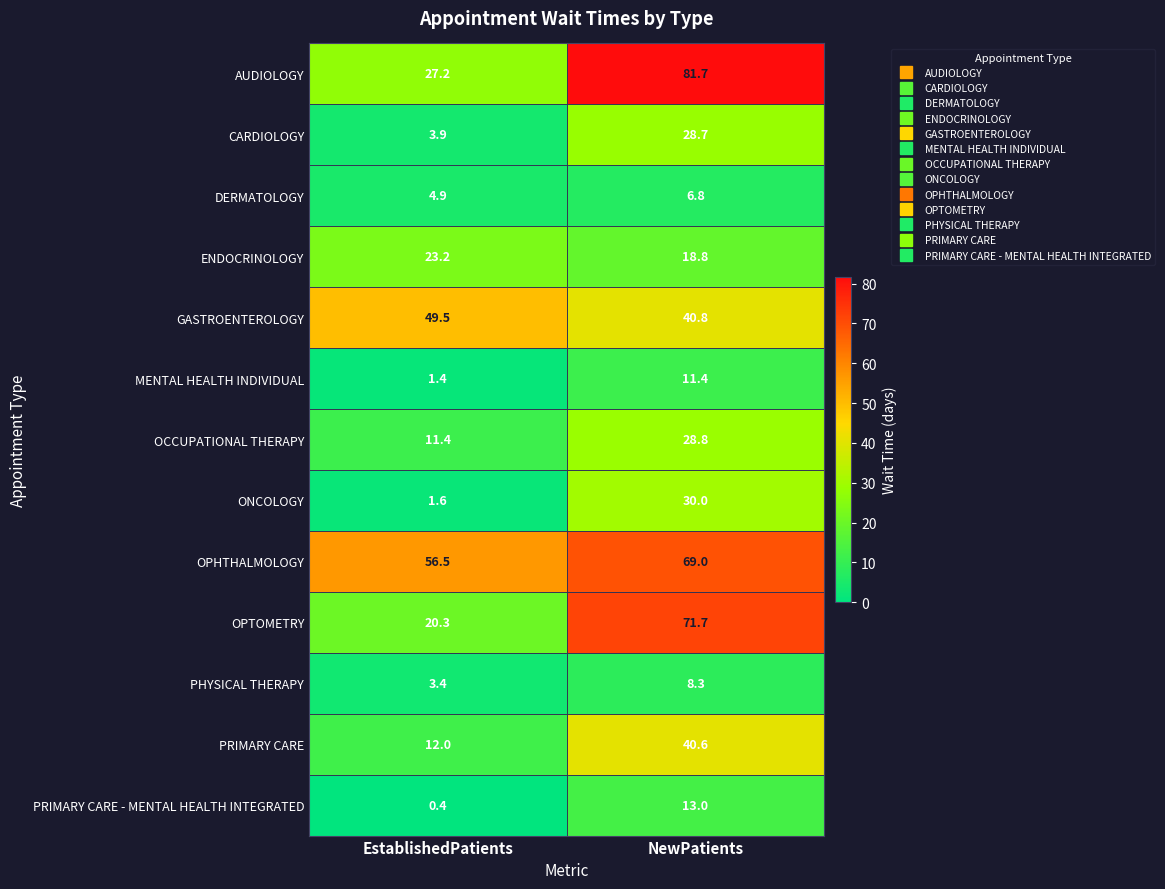

Reading right to left, what are all the values shown in this chart?

AUDIOLOGY: 81.7	27.2
CARDIOLOGY: 28.7	3.9
DERMATOLOGY: 6.8	4.9
ENDOCRINOLOGY: 18.8	23.2
GASTROENTEROLOGY: 40.8	49.5
MENTAL HEALTH INDIVIDUAL: 11.4	1.4
OCCUPATIONAL THERAPY: 28.8	11.4
ONCOLOGY: 30.0	1.6
OPHTHALMOLOGY: 69.0	56.5
OPTOMETRY: 71.7	20.3
PHYSICAL THERAPY: 8.3	3.4
PRIMARY CARE: 40.6	12.0
PRIMARY CARE - MENTAL HEALTH INTEGRATED: 13.0	0.4